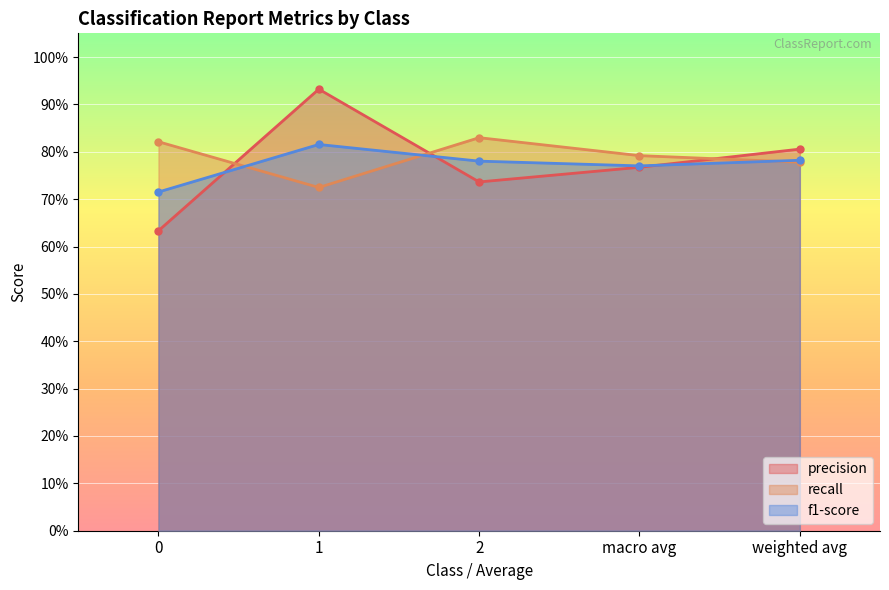

Rank the series by their maximum value, from highest to lowest.

precision, recall, f1-score